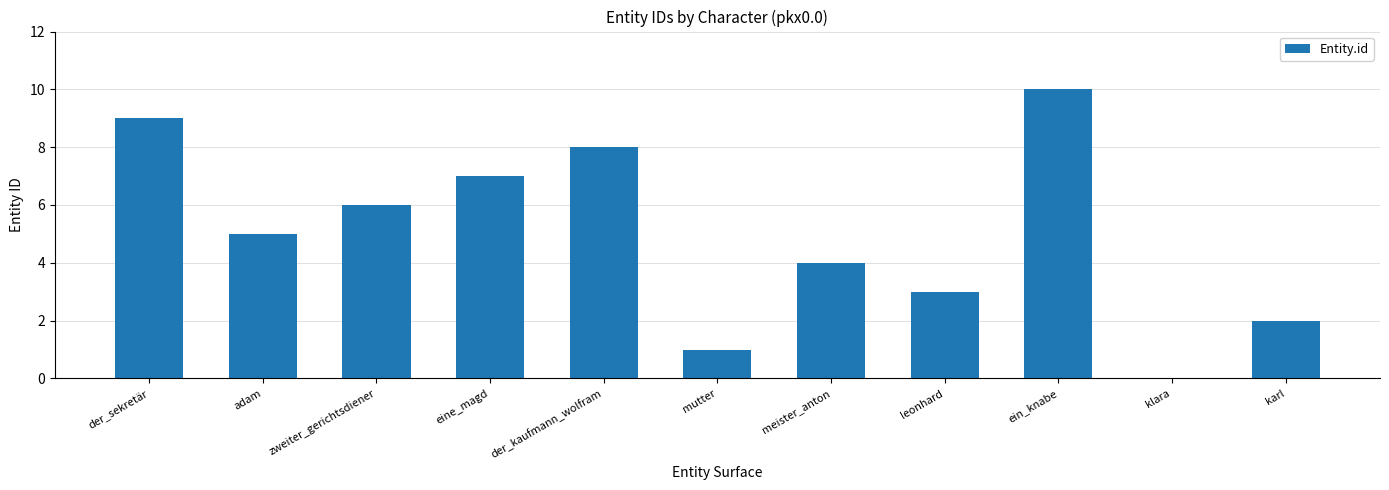

What is the change in value from meister_anton to ein_knabe?

+6